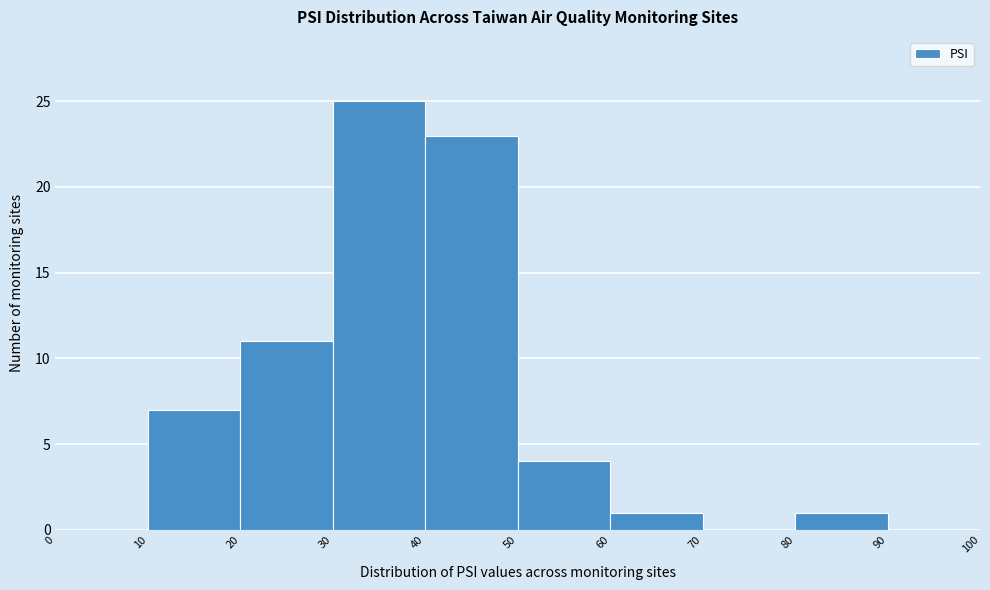

Reading left to right, transcribe this chart: for each bar, give the range it covers on the x-axis and its height. The values are not printed on the chart, so give them approximately, as read against the axis.

0 to 10: 0
10 to 20: 7
20 to 30: 11
30 to 40: 25
40 to 50: 23
50 to 60: 4
60 to 70: 1
70 to 80: 0
80 to 90: 1
90 to 100: 0